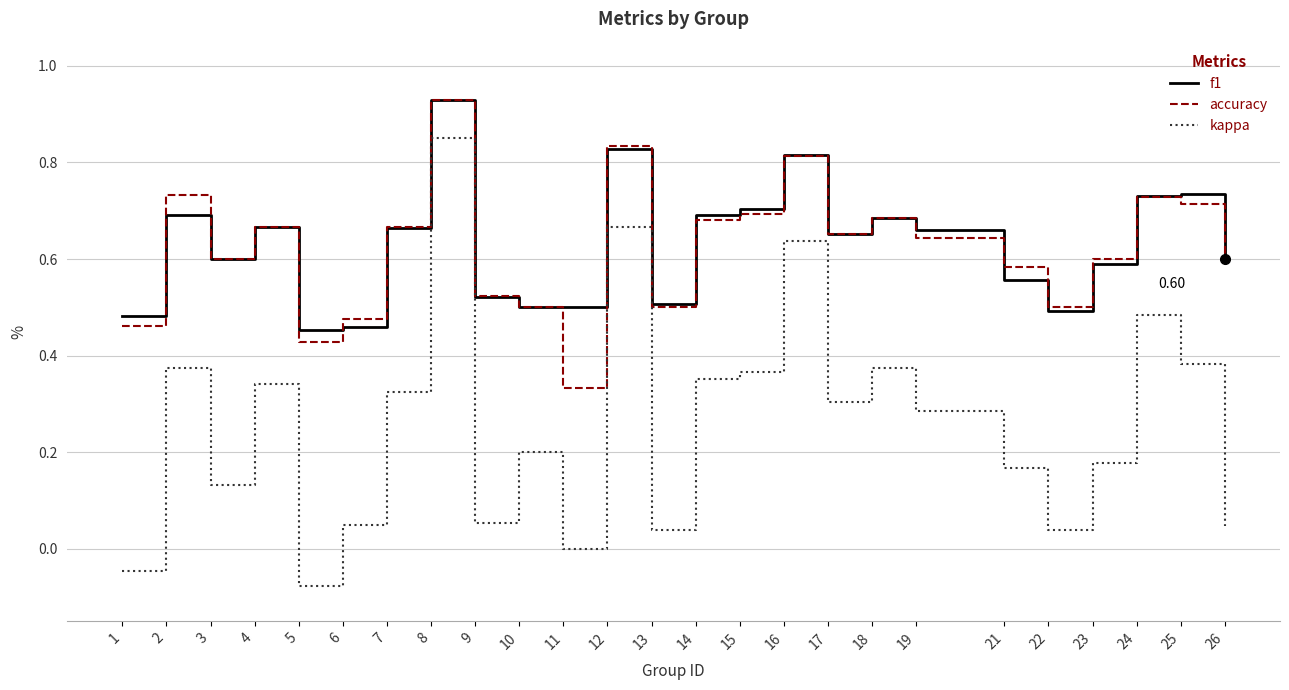

At which category is the sum across all series the highest?

8